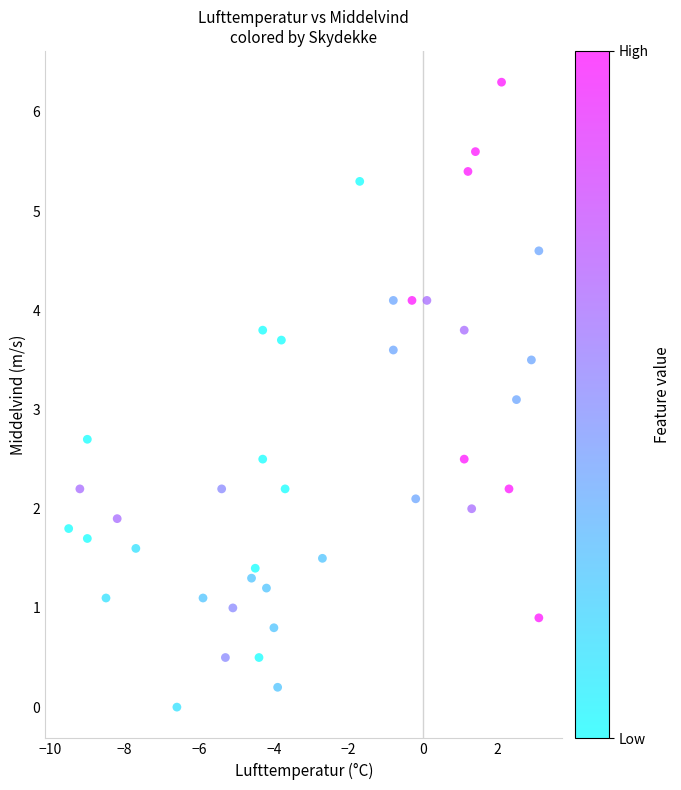

What is the range of X values (max minus min)?

12.6